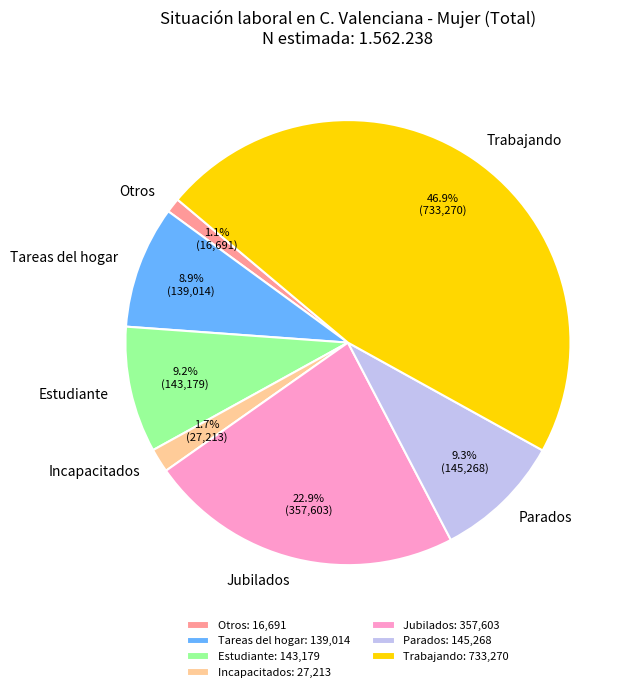

What is the total percentage of Tareas del hogar and Parados?

18.2%